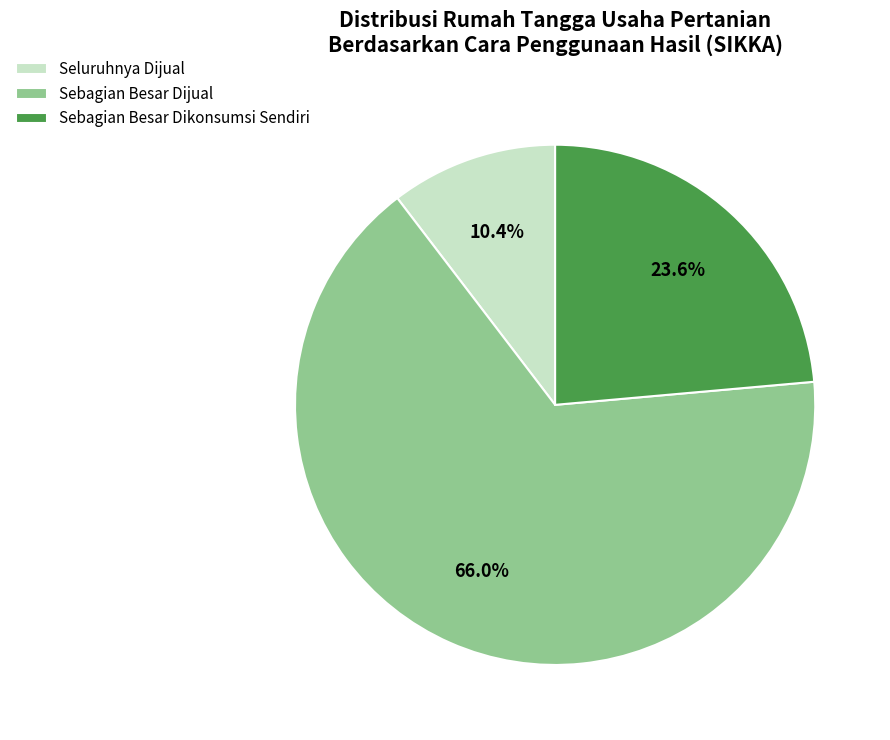

Which has a higher value, Sebagian Besar Dikonsumsi Sendiri or Sebagian Besar Dijual?

Sebagian Besar Dijual